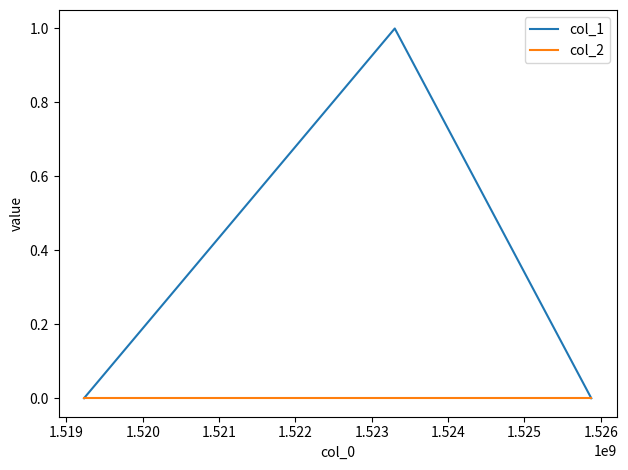

Which series has the widest spread of values?

col_1